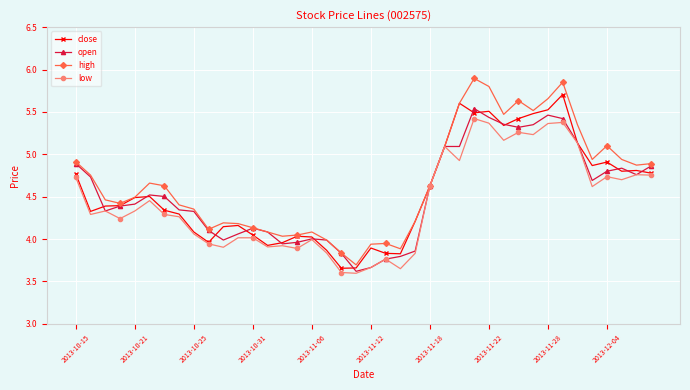

True or false: close has more than 1 points higher than both neighbors.

True